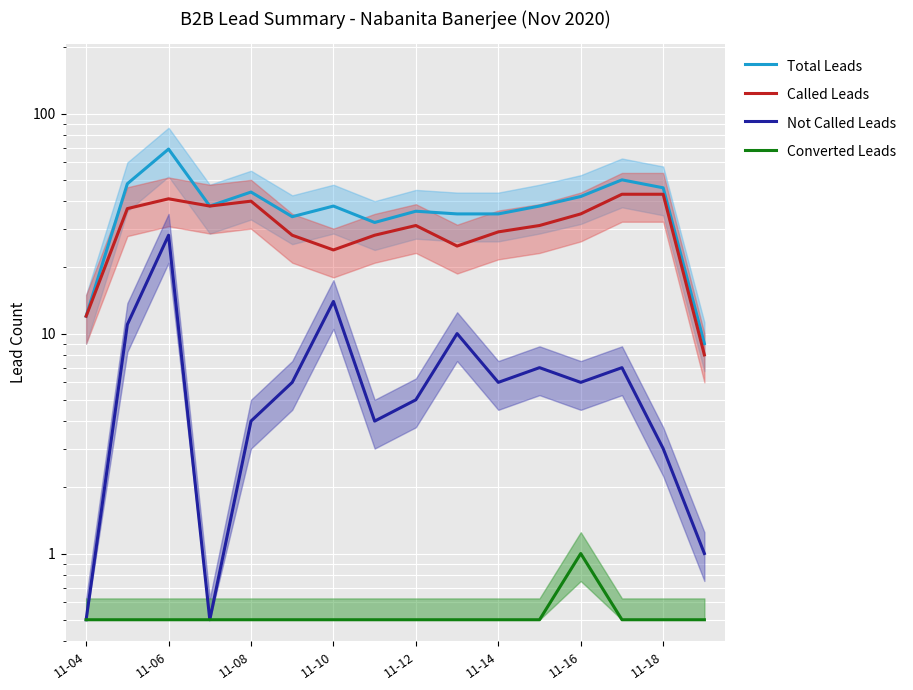

Is it true that Converted Leads equals 0.2 at 11-10?

False